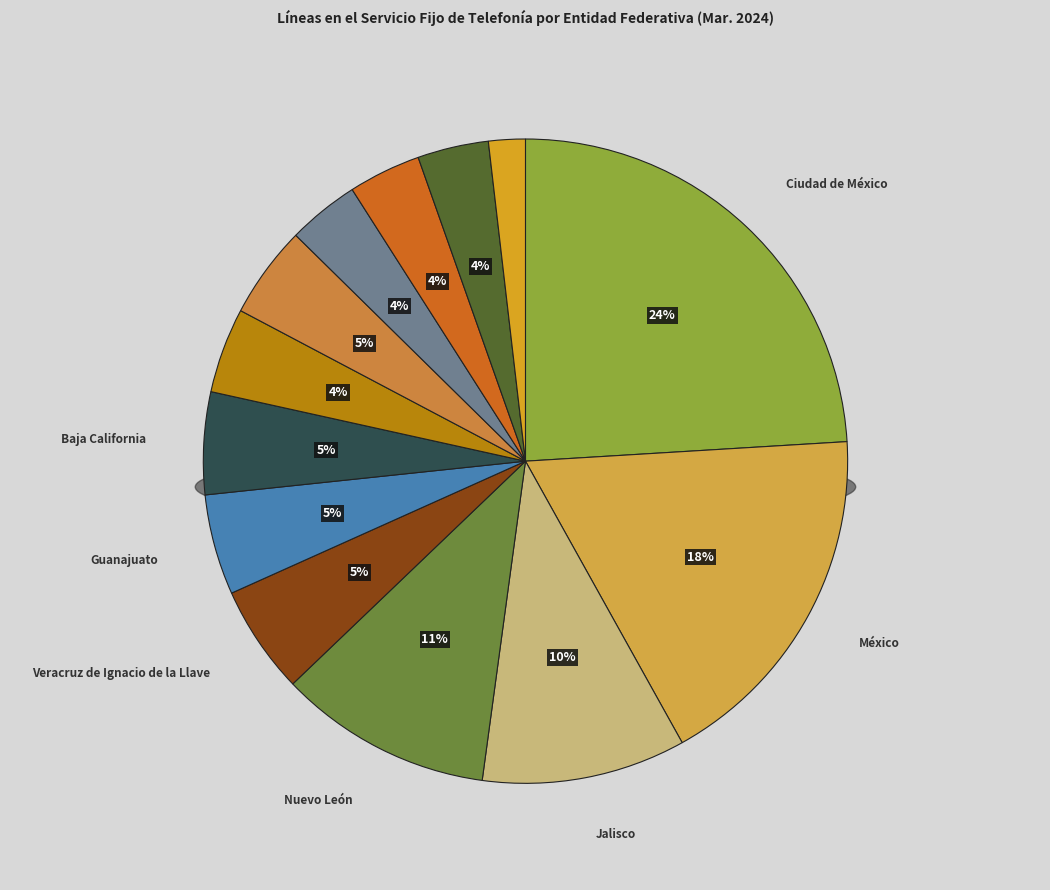

What percentage is the Querétaro slice, to the nearest percent?

4%